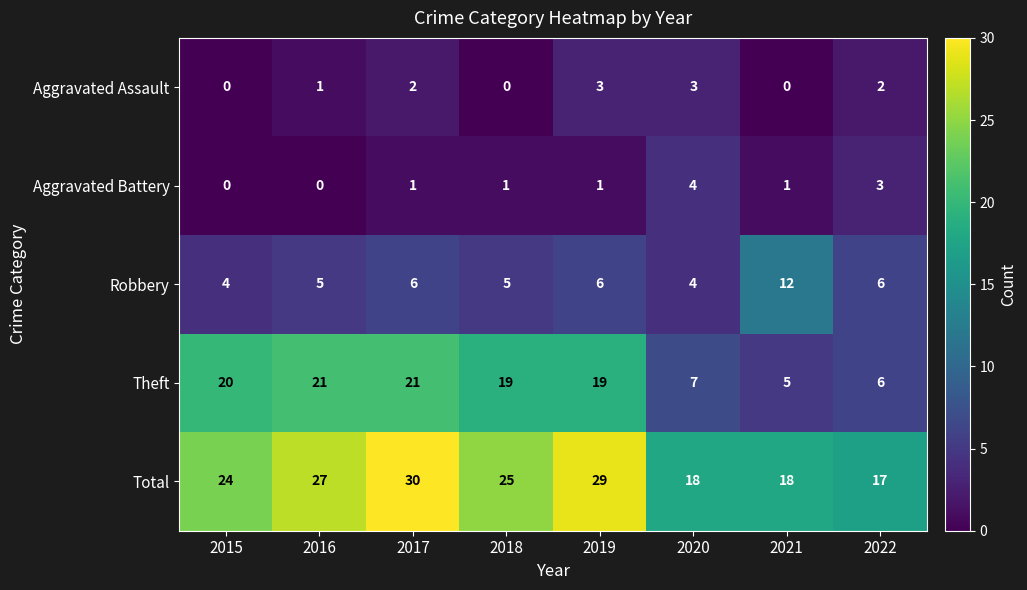

At how many categories does at least one series exceed 8?

8